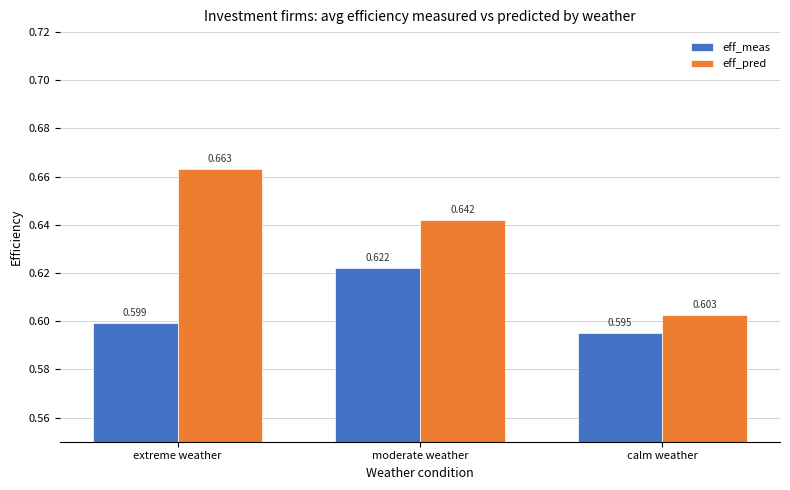

At which label is eff_pred closest to 0?

calm weather